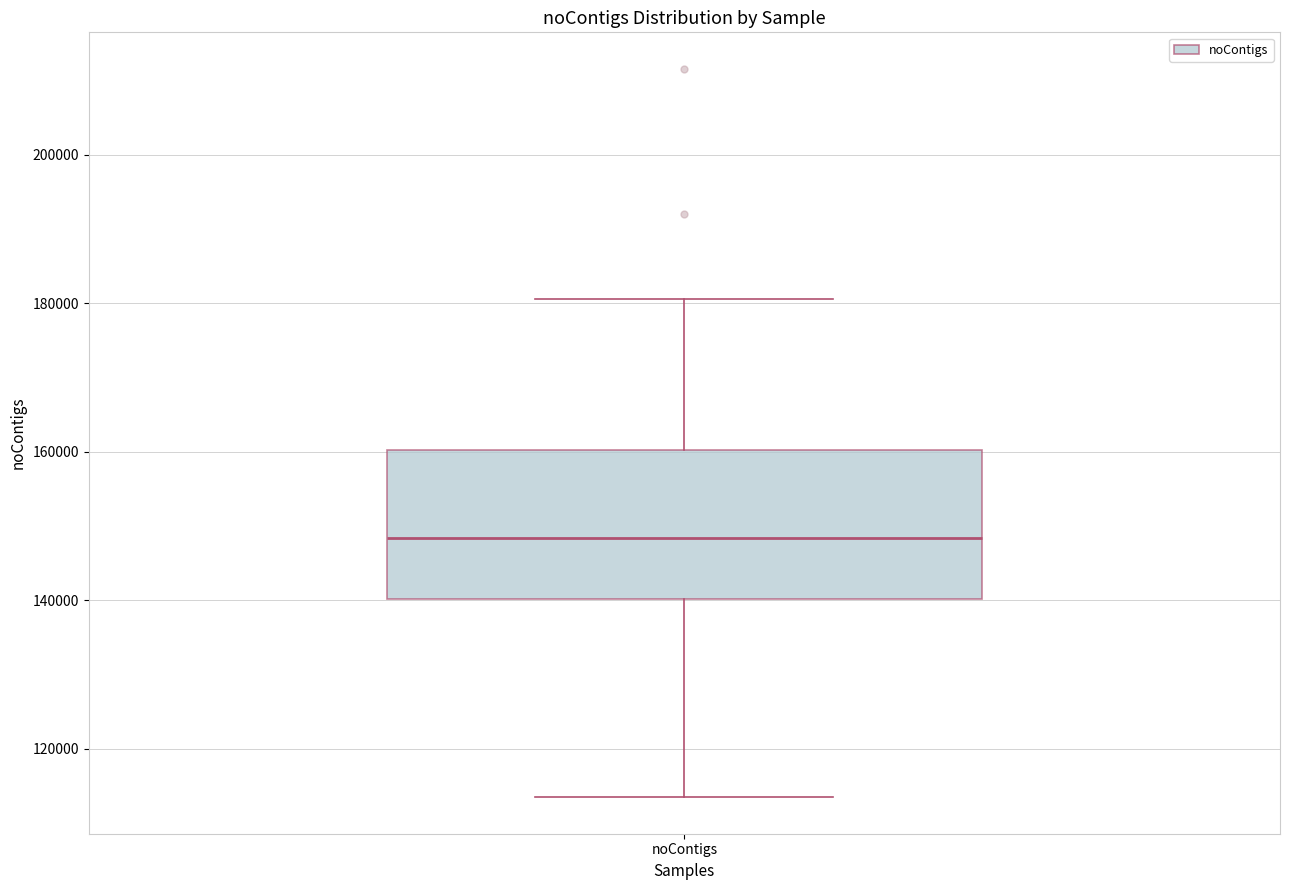

Read this box plot against the y-axis: the position of the median line, the range covered by the box, and the ends of both whiskers. The values are not printed on the chart, so give them approximately, as read against the axis.

median 148000, box 140000 to 160000, whiskers 114000 to 180000